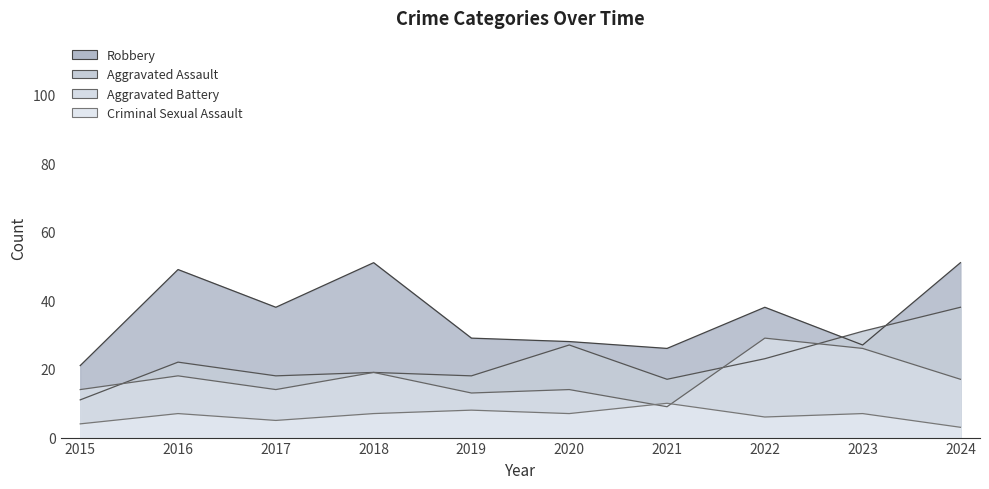

What is the smallest value displayed?

3